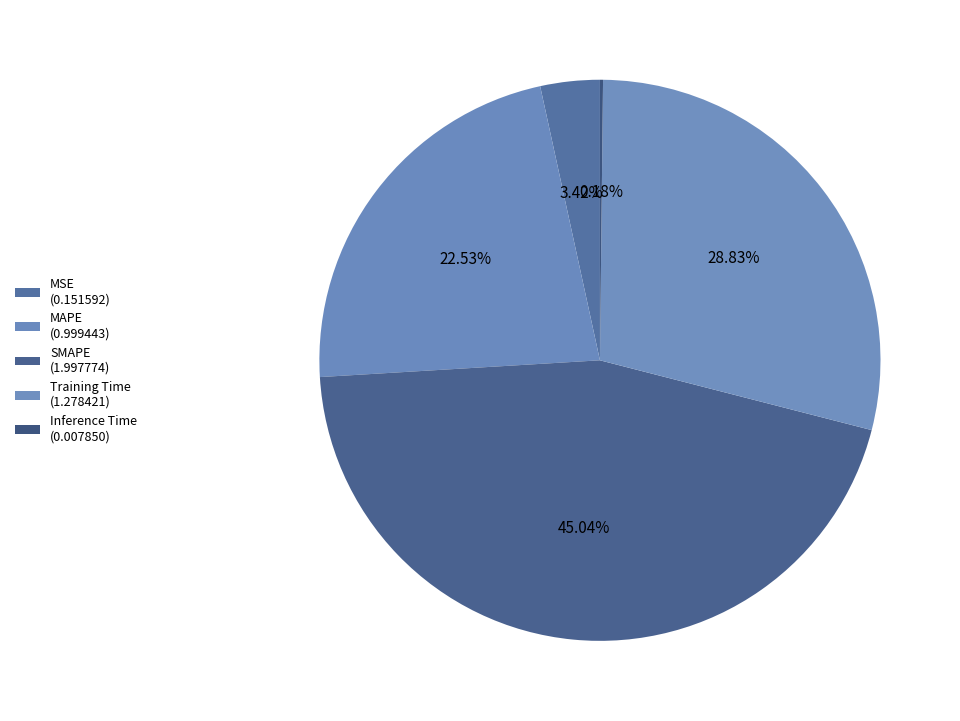

Count the number of slices in the pie.

5